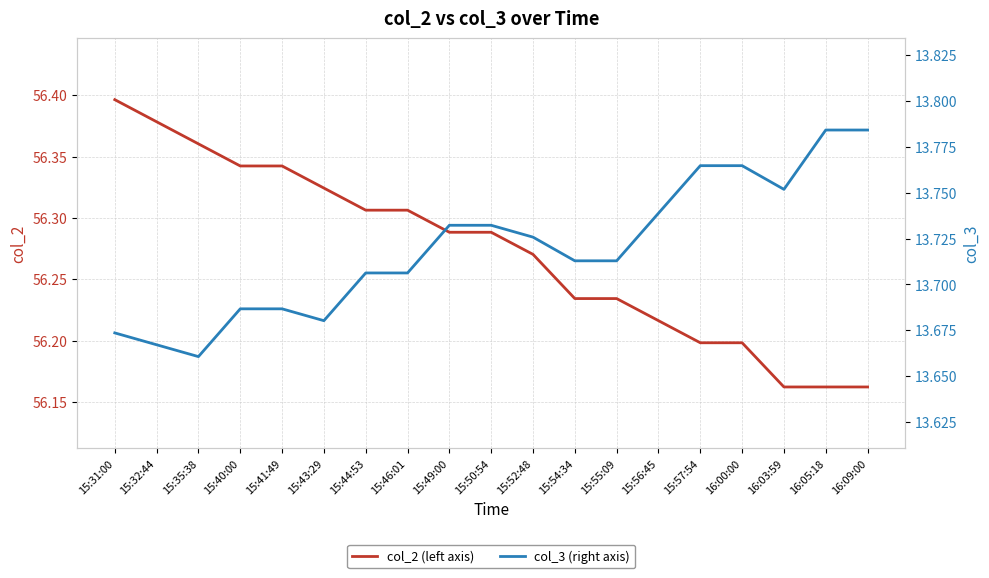

How many lines are shown in the chart?

2